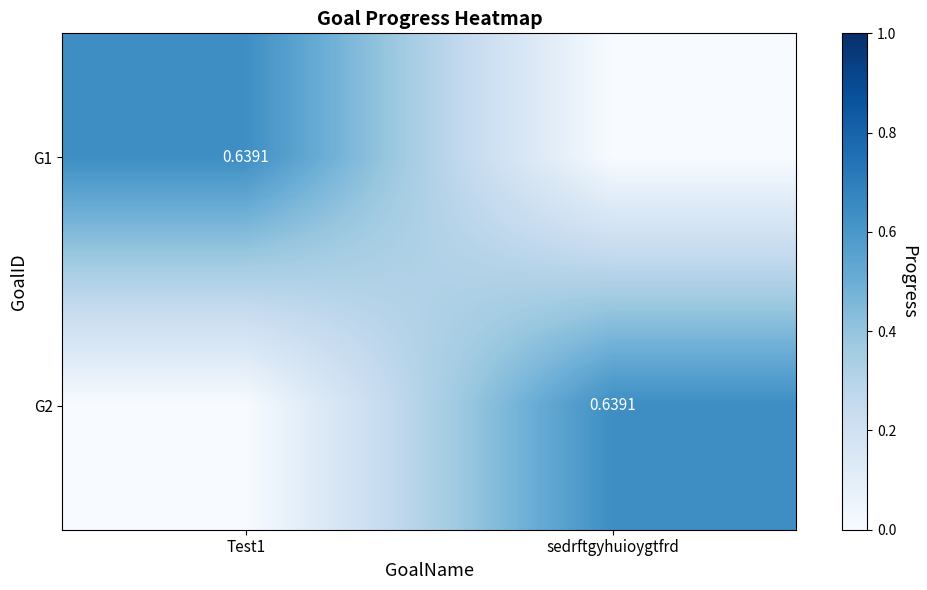

What is the difference between the G2 values at Test1 and sedrftgyhuioygtfrd?

0.6